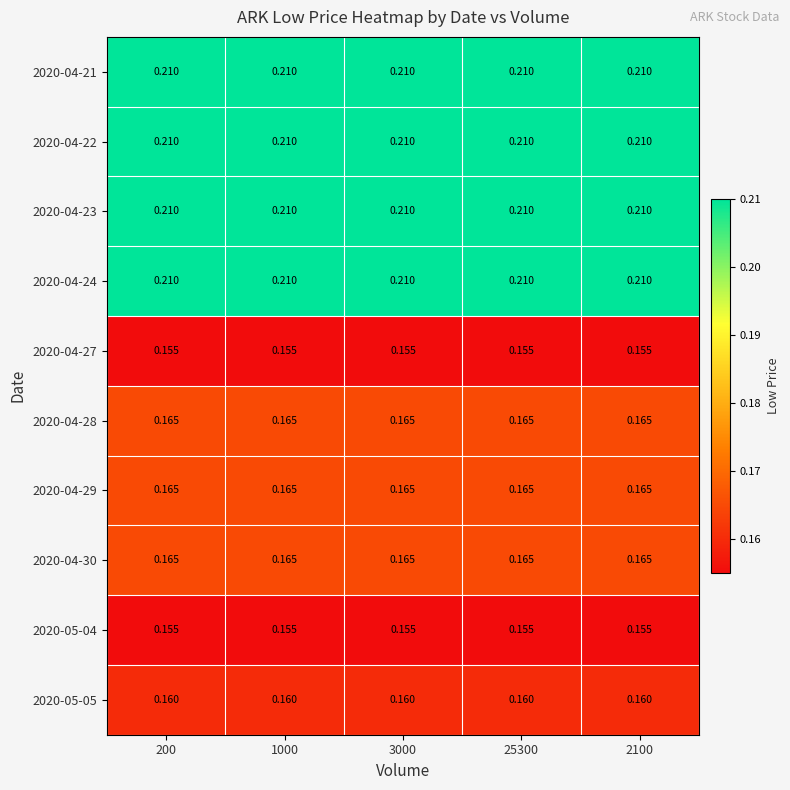

Is the value of 2020-04-28 at 2100 greater than the value of 2020-04-27 at 200?

Yes